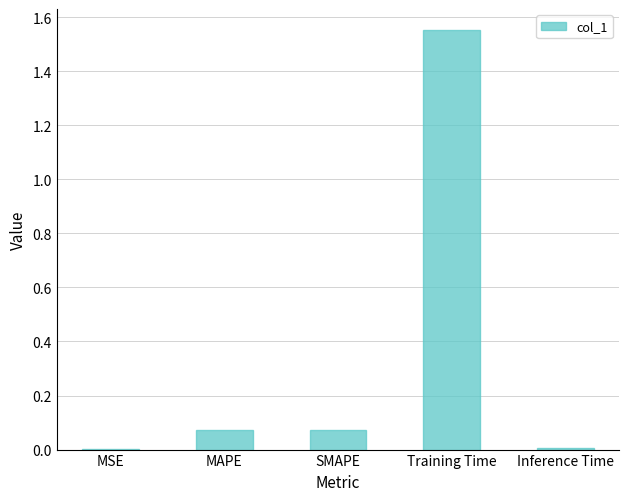

What is the sum of all values?

1.7